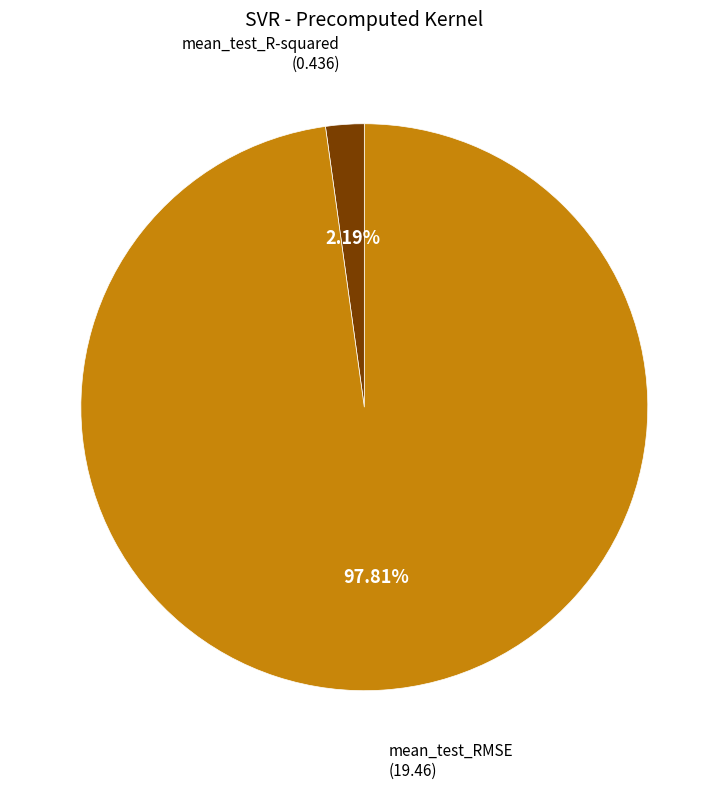

Is there a majority slice in this chart?

Yes